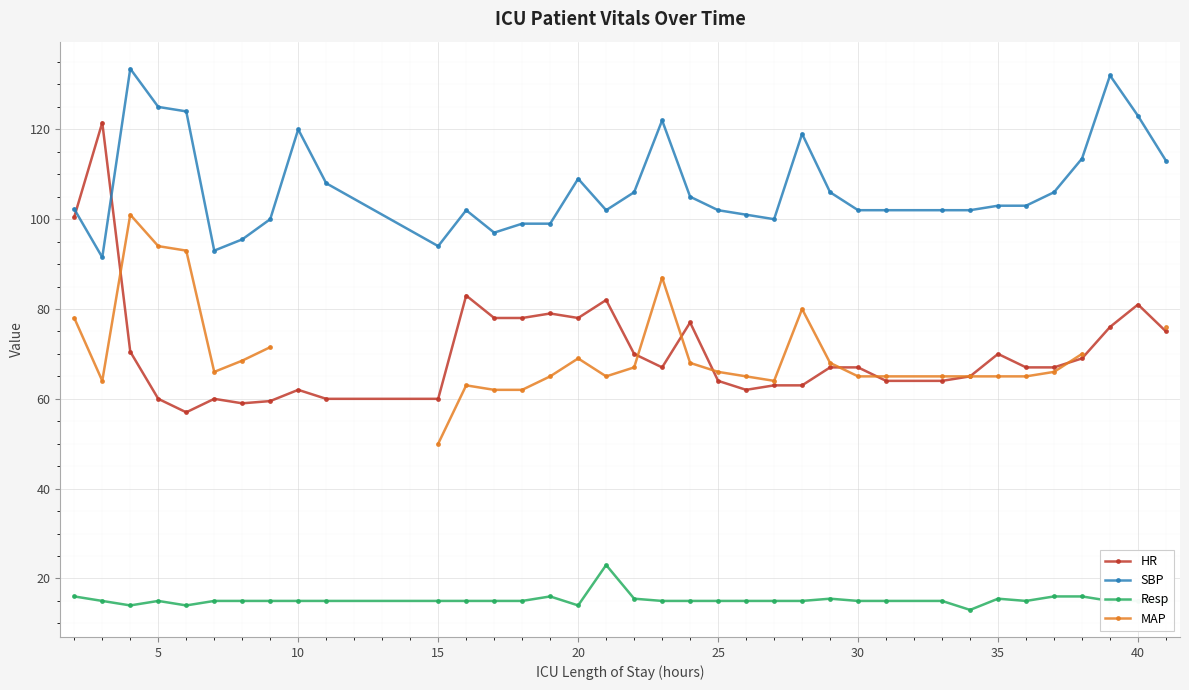

What is the sum of all HR values?

2546.0